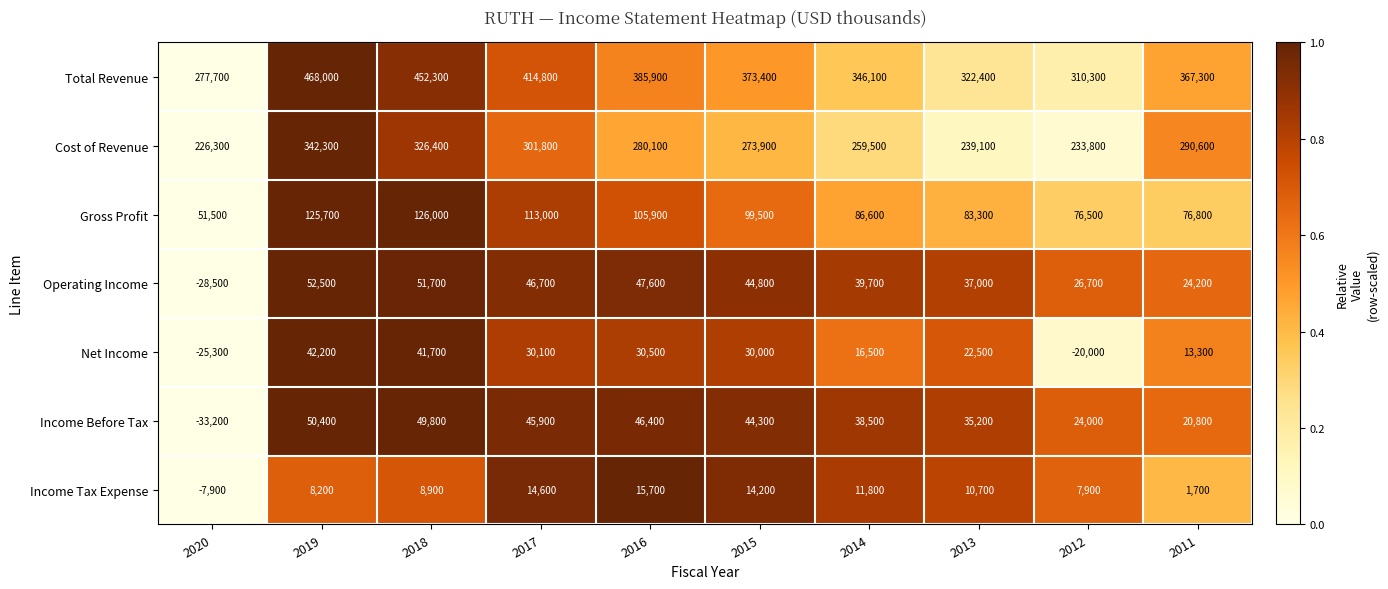

What is the sum of all Net Income values?

181500